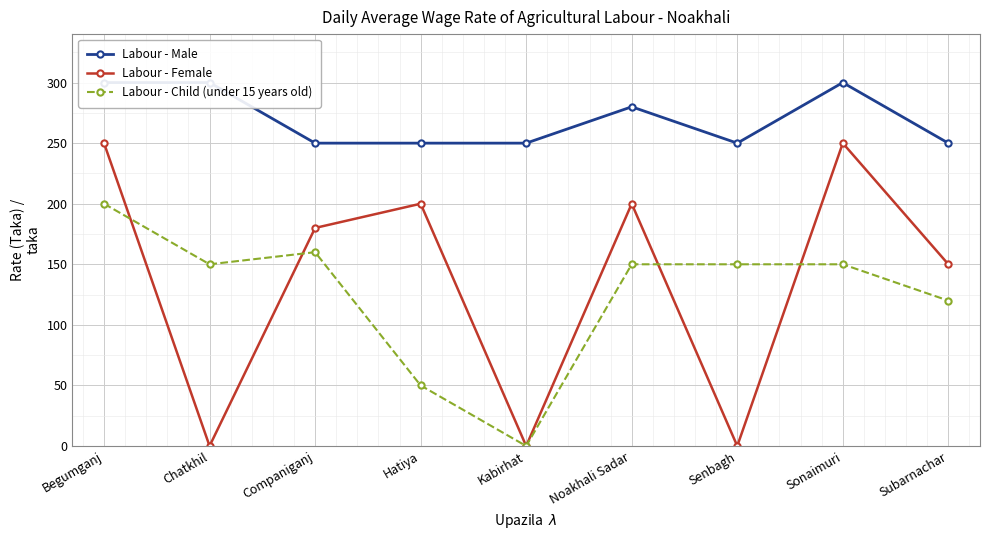

The value of Labour - Female at Hatiya is 200. True or false?

True